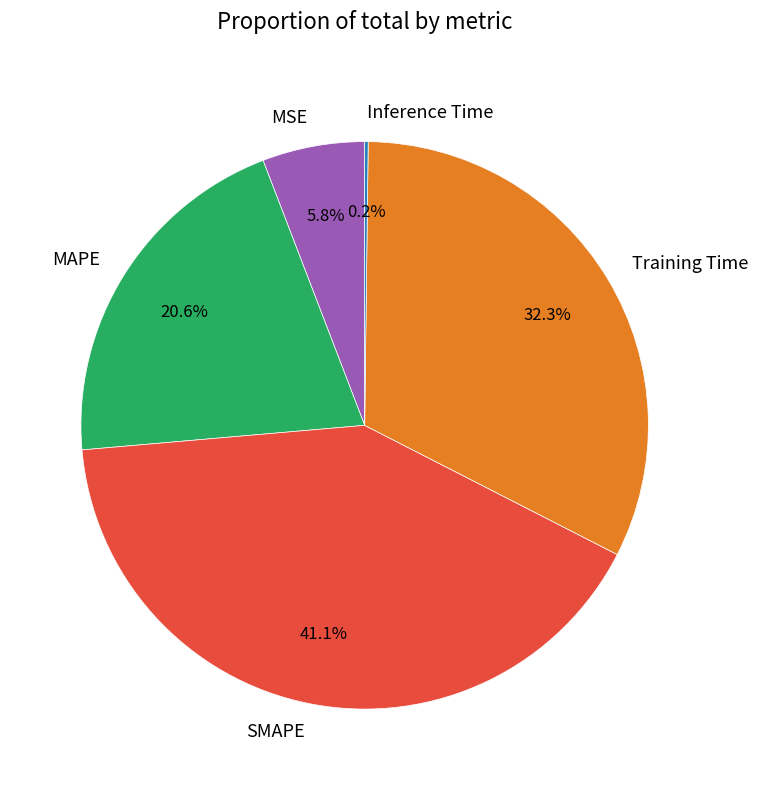

Is MAPE the majority of the pie?

No